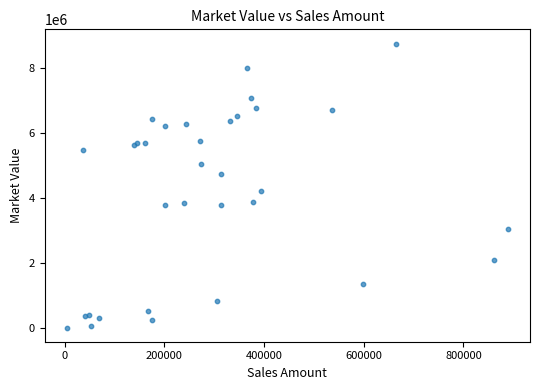

What Y value in the scatter plot is closest to 4370895?

4212841.7